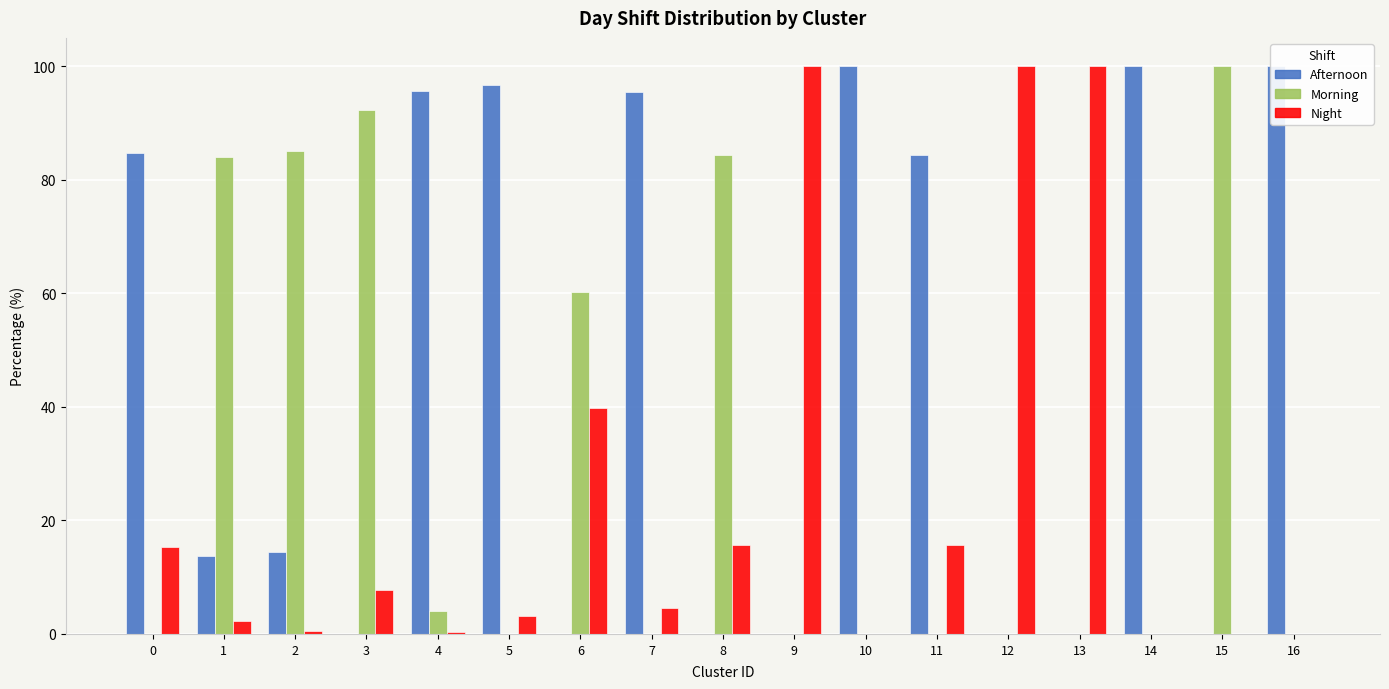

Are the bars grouped side by side (vs. stacked)?

Yes